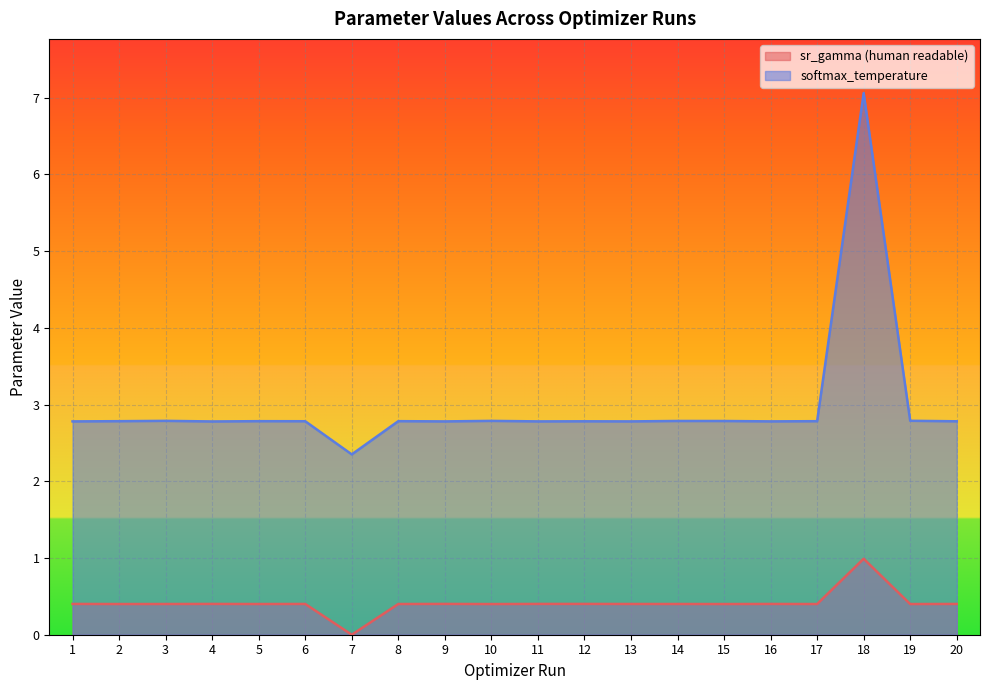

Reading left to right, extract all data points from this chart.

sr_gamma (human readable): 1=0.4	2=0.4	3=0.4	4=0.4	5=0.4	6=0.4	7=0.0	8=0.4	9=0.4	10=0.4	11=0.4	12=0.4	13=0.4	14=0.4	15=0.4	16=0.4	17=0.4	18=1.0	19=0.4	20=0.4
softmax_temperature: 1=2.8	2=2.8	3=2.8	4=2.8	5=2.8	6=2.8	7=2.4	8=2.8	9=2.8	10=2.8	11=2.8	12=2.8	13=2.8	14=2.8	15=2.8	16=2.8	17=2.8	18=7.1	19=2.8	20=2.8